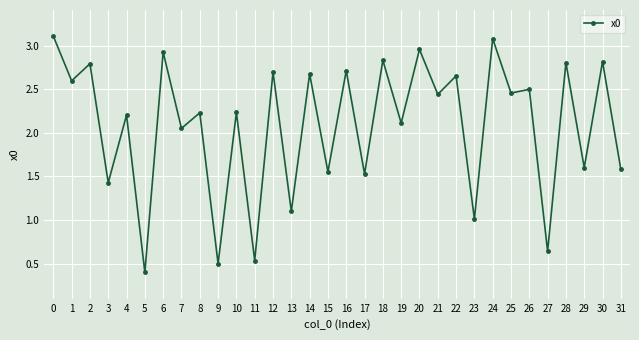

What is the sum of the values at 19 and 17?

3.6